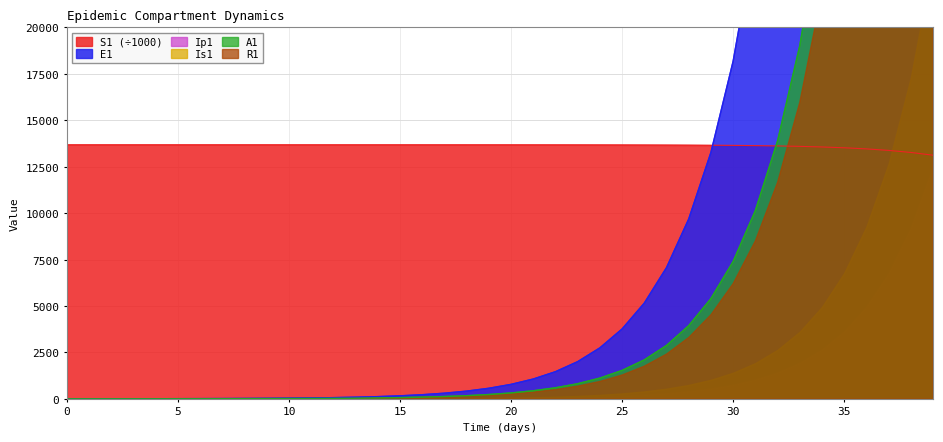

The value of Ip1 at 20 is 90.8. True or false?

False